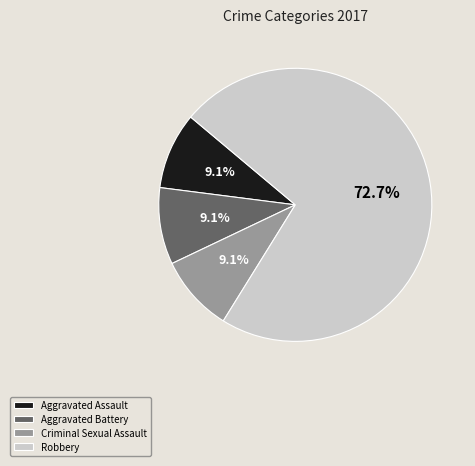

Is it true that Aggravated Assault is 9% of the pie?

True